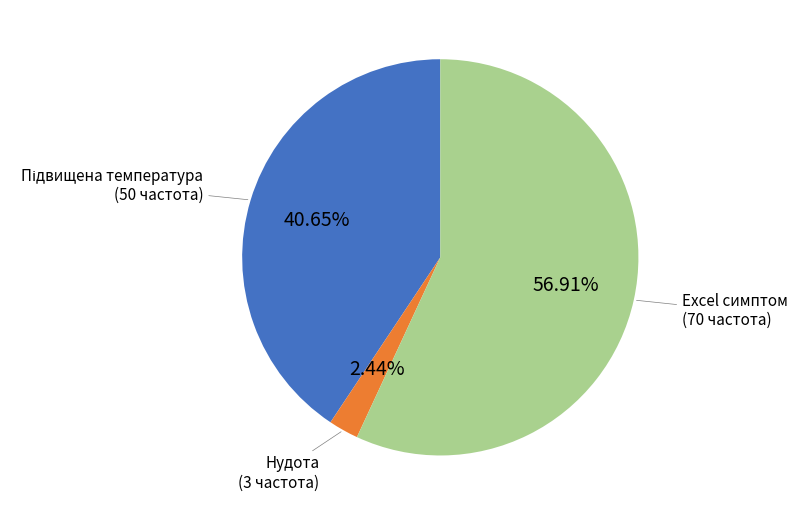

Is there a majority slice in this chart?

Yes